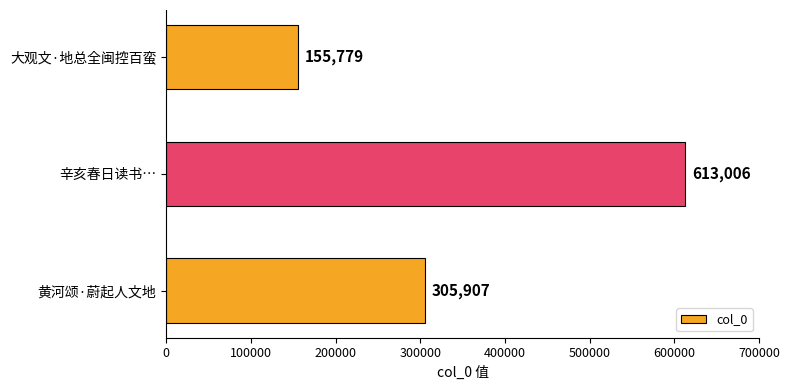

Reading bottom to top, list all the values displayed in this chart.

305907	613006	155779